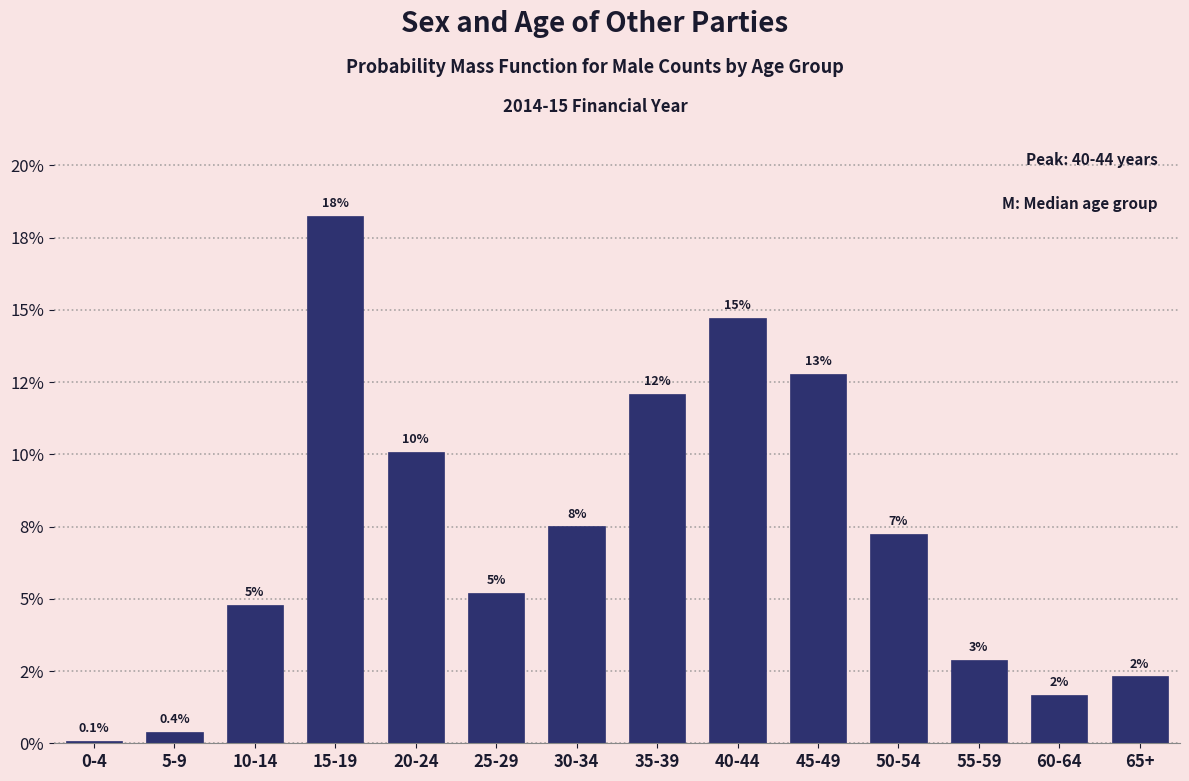

Does the chart contain any negative values?

No